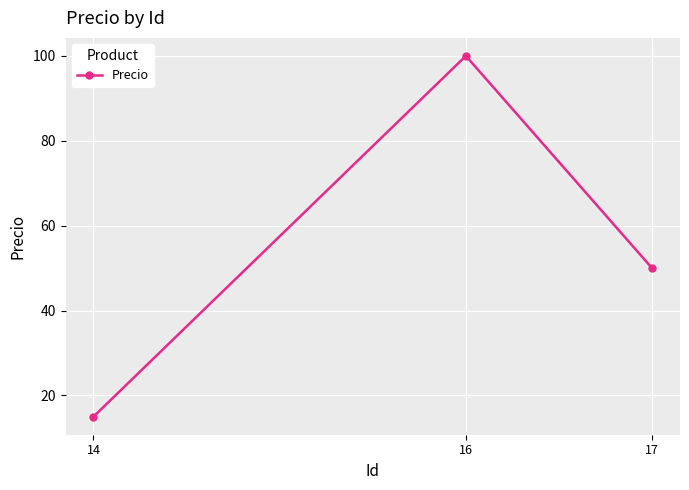

Is this an area chart (filled region under the line)?

No